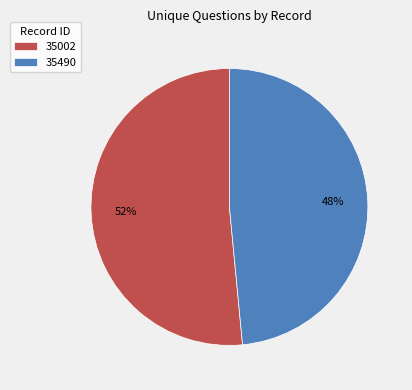

Between 35002 and 35490, which is larger?

35002